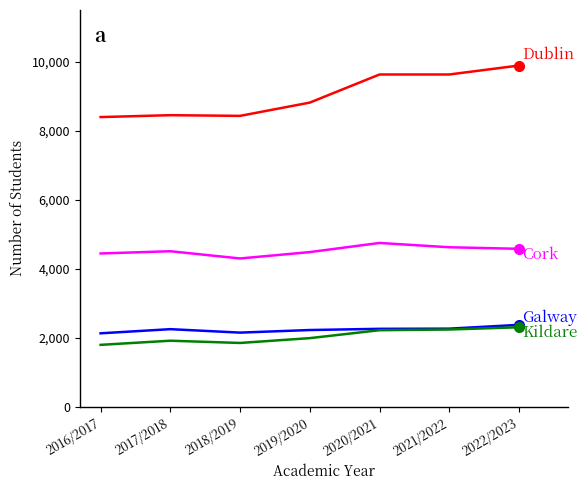

Which category has the highest value across all series?

2022/2023